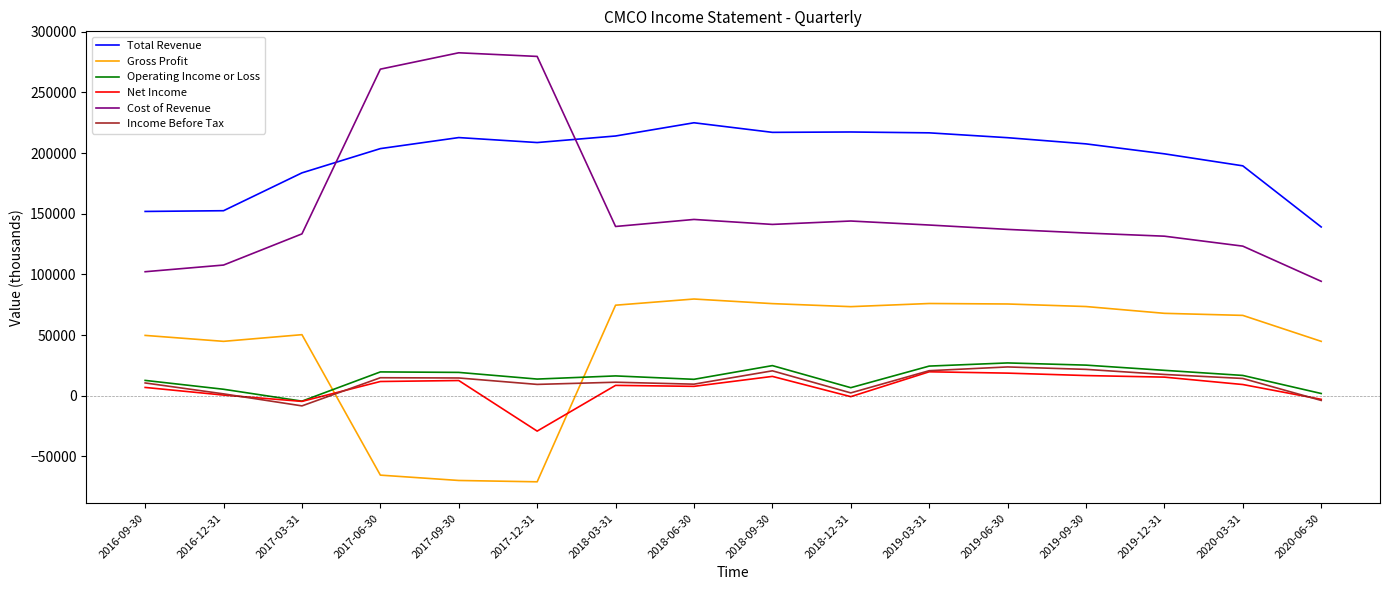

Where does the Cost of Revenue series first go above 139500?

2017-06-30